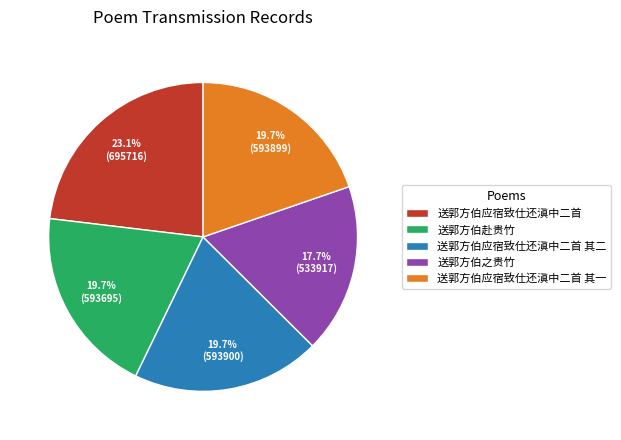

What is the largest slice in the pie chart?

送郭方伯应宿致仕还滇中二首